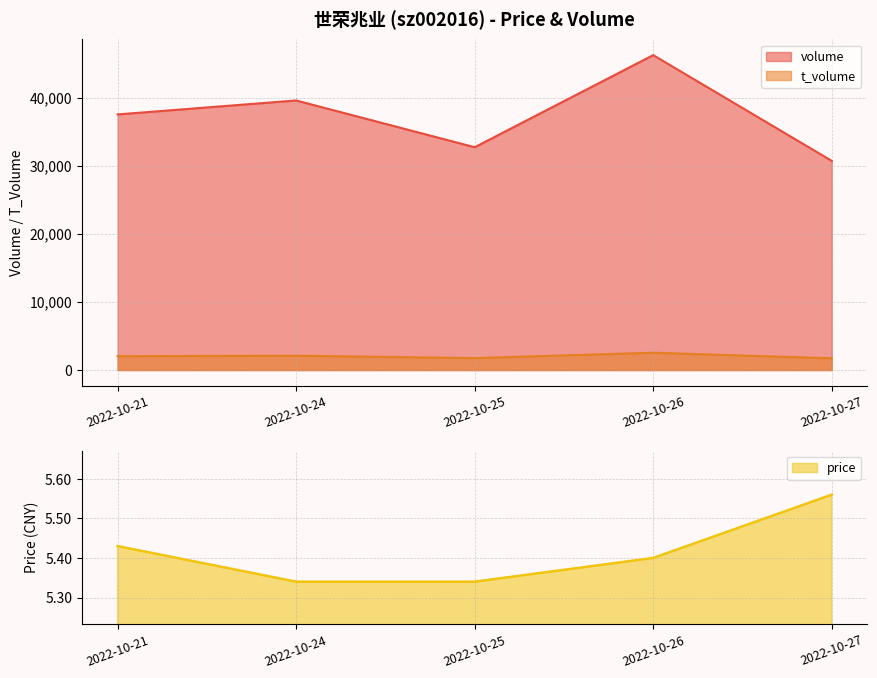

Does the chart have visible grid lines?

Yes